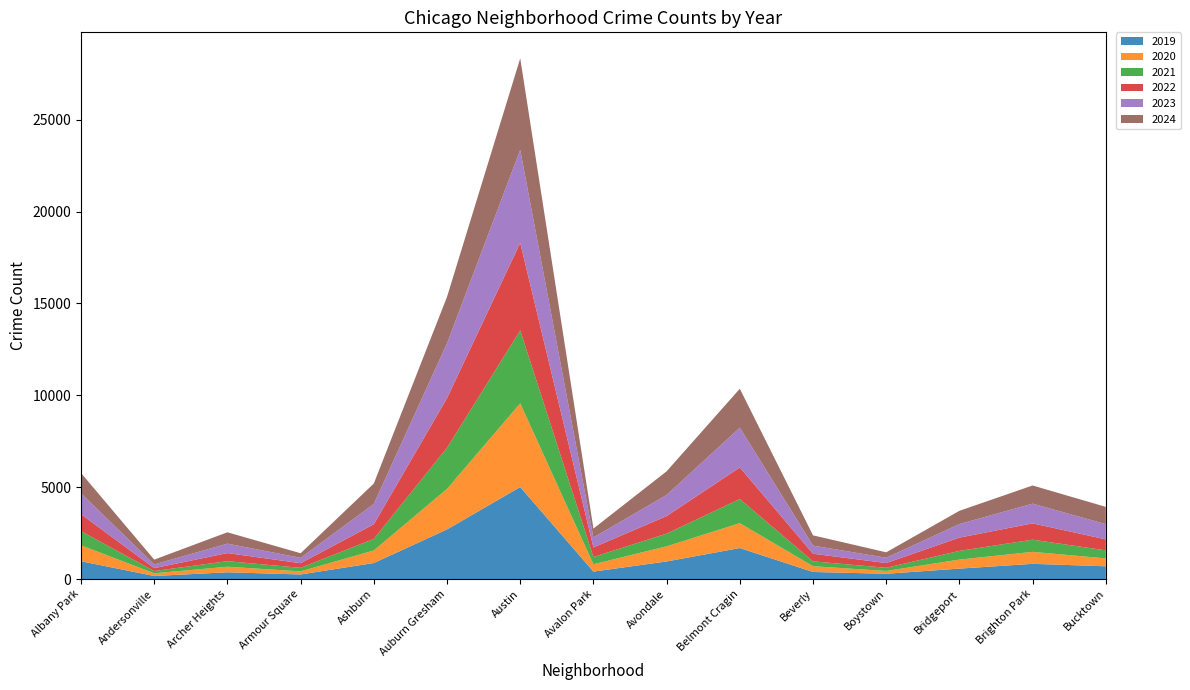

Reading left to right, extract all data points from this chart.

2019: 968	166	368	249	872	2700	5008	405	957	1687	385	287	568	828	694
2020: 868	147	302	169	684	2211	4556	399	824	1355	314	153	491	652	431
2021: 767	123	303	193	630	2237	3970	395	692	1313	264	173	474	663	435
2022: 926	157	440	251	797	2698	4763	522	953	1719	414	258	722	888	599
2023: 1138	201	515	291	1106	2988	5064	542	1152	2165	442	288	739	1074	829
2024: 1104	263	617	251	1111	2525	4978	484	1286	2119	559	296	720	987	939